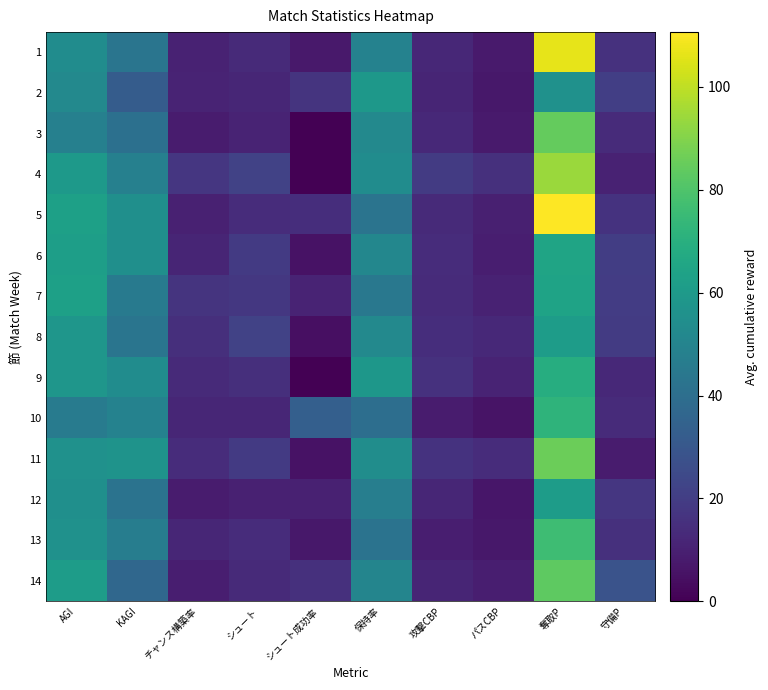

Which category has the lowest value across all series?

シュート成功率